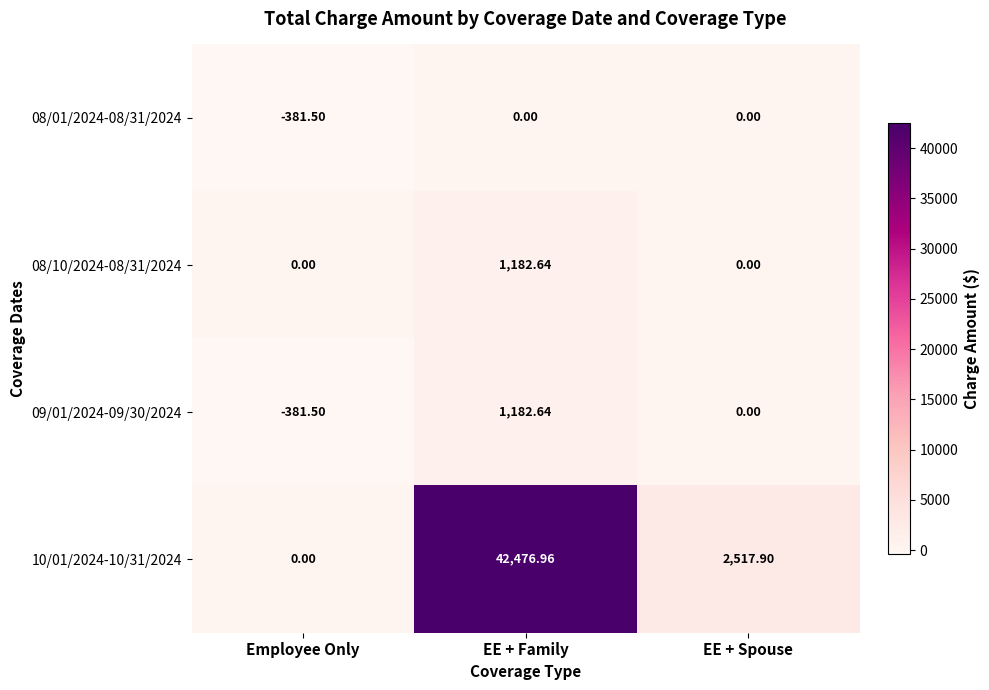

At which label does 08/10/2024-08/31/2024 reach its peak?

EE + Family